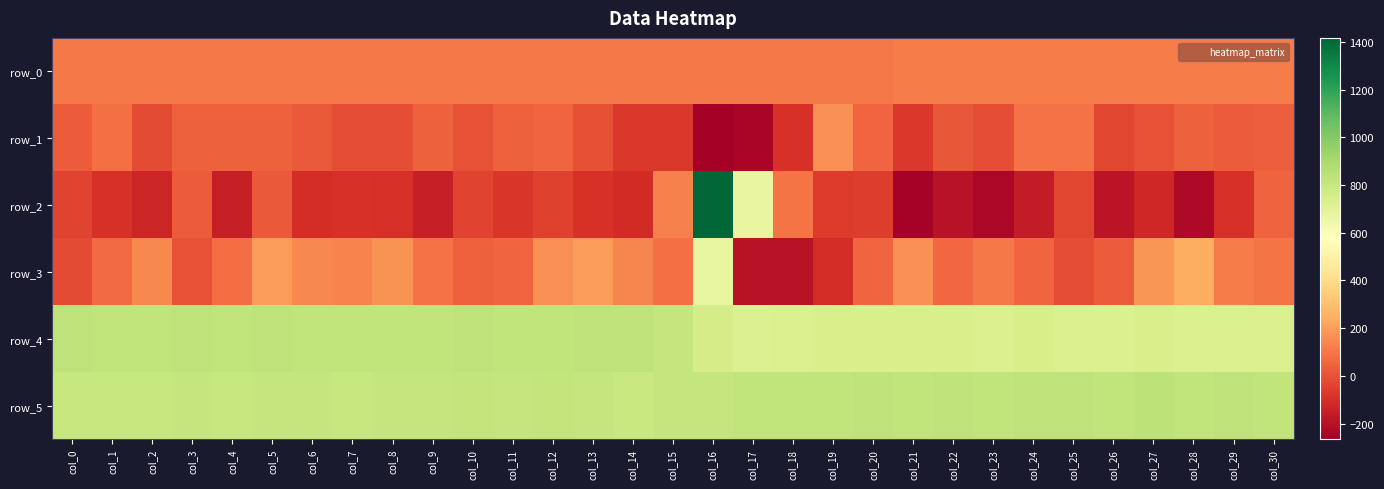

Rank the series by their maximum value, from lowest to highest.

row_0, row_1, row_3, row_4, row_5, row_2